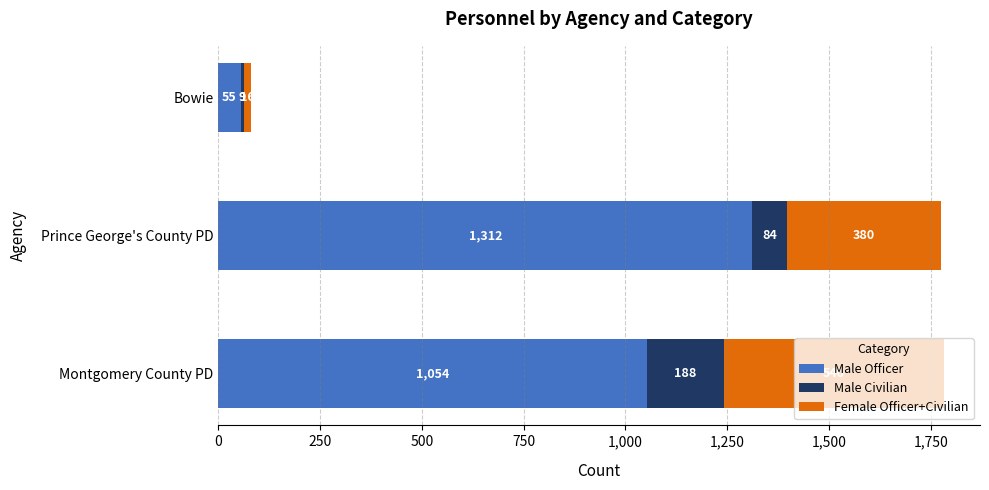

What is the sum of all Male Officer values?

2421